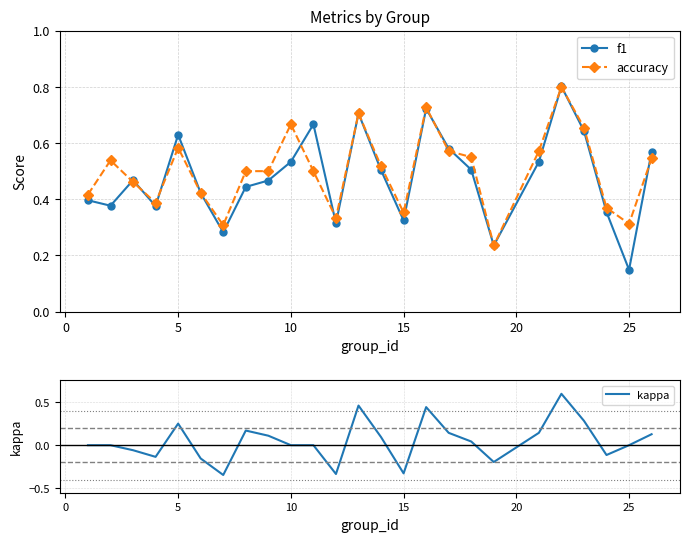

What is the highest value of the f1 series?

0.8